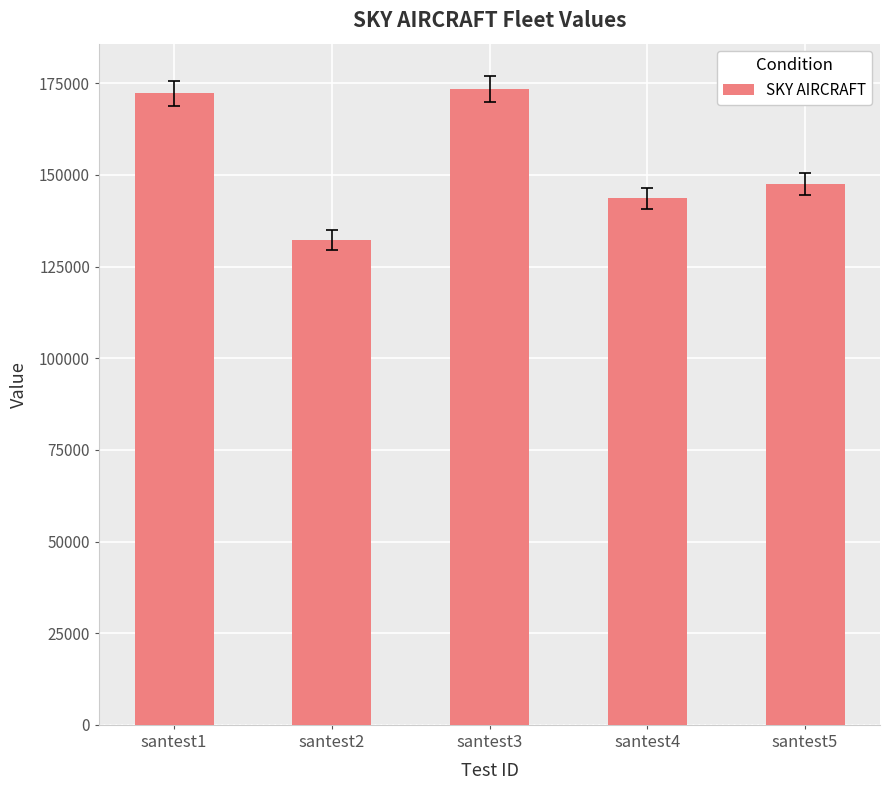

What is the difference between the values at santest5 and santest4?

3999